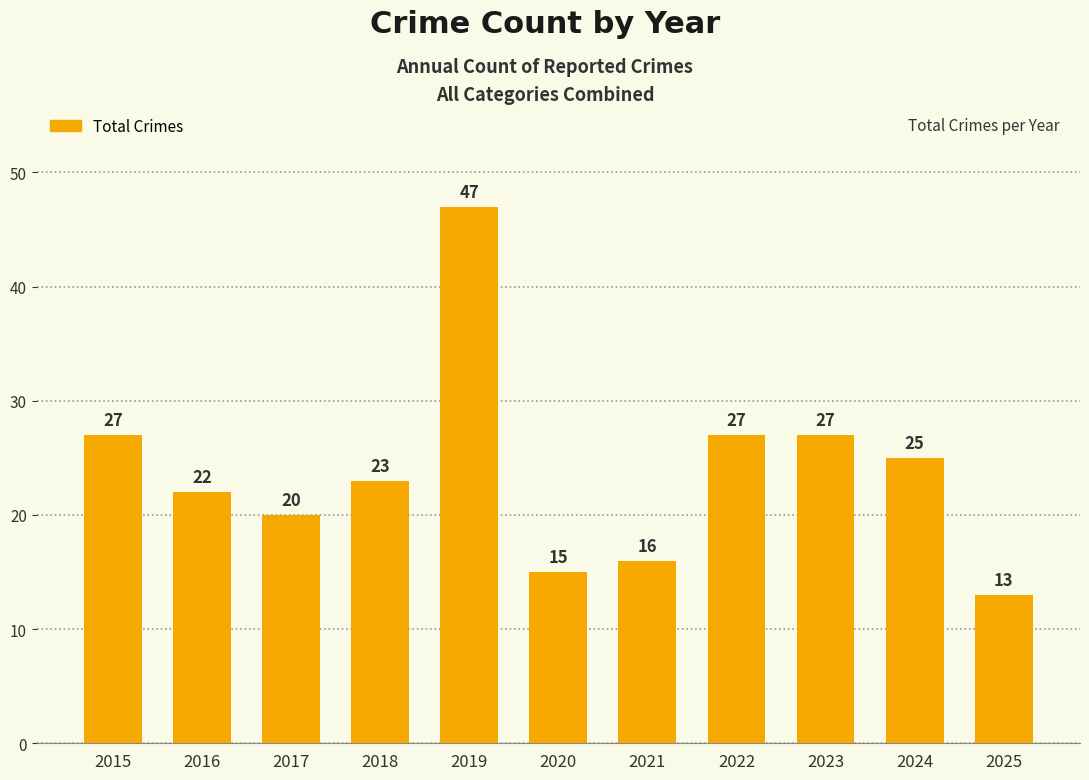

What is the difference between the values at 2023 and 2016?

5